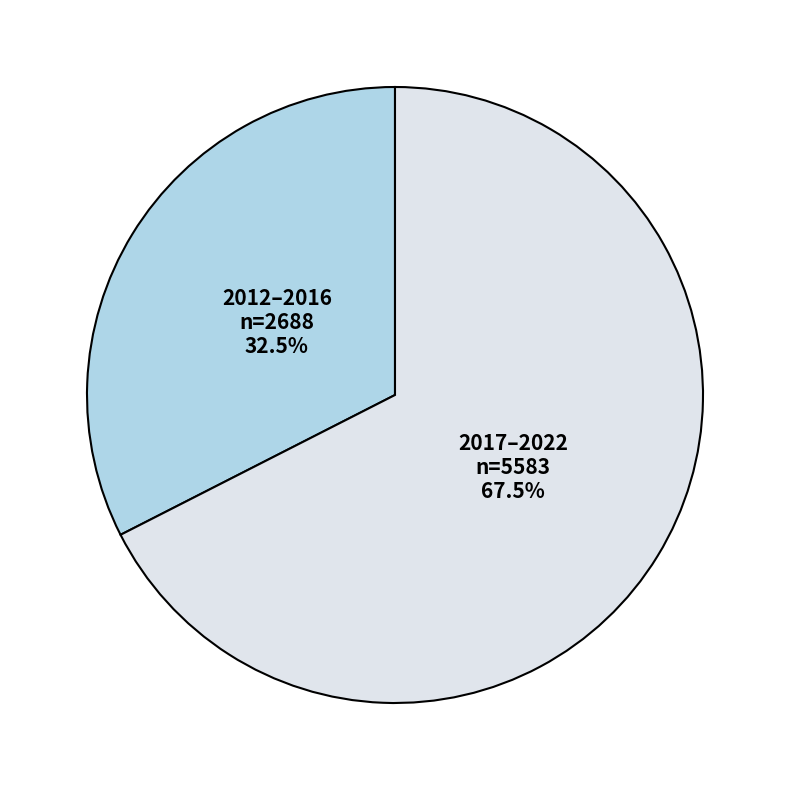

What is the smallest slice in the pie chart?

2012–2016